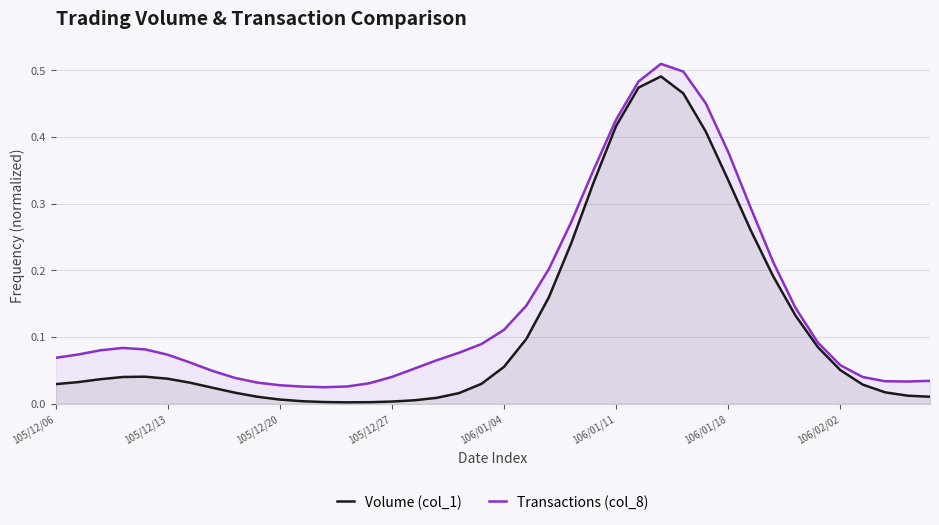

True or false: Transactions (col_8) and Volume (col_1) intersect in this chart.

False